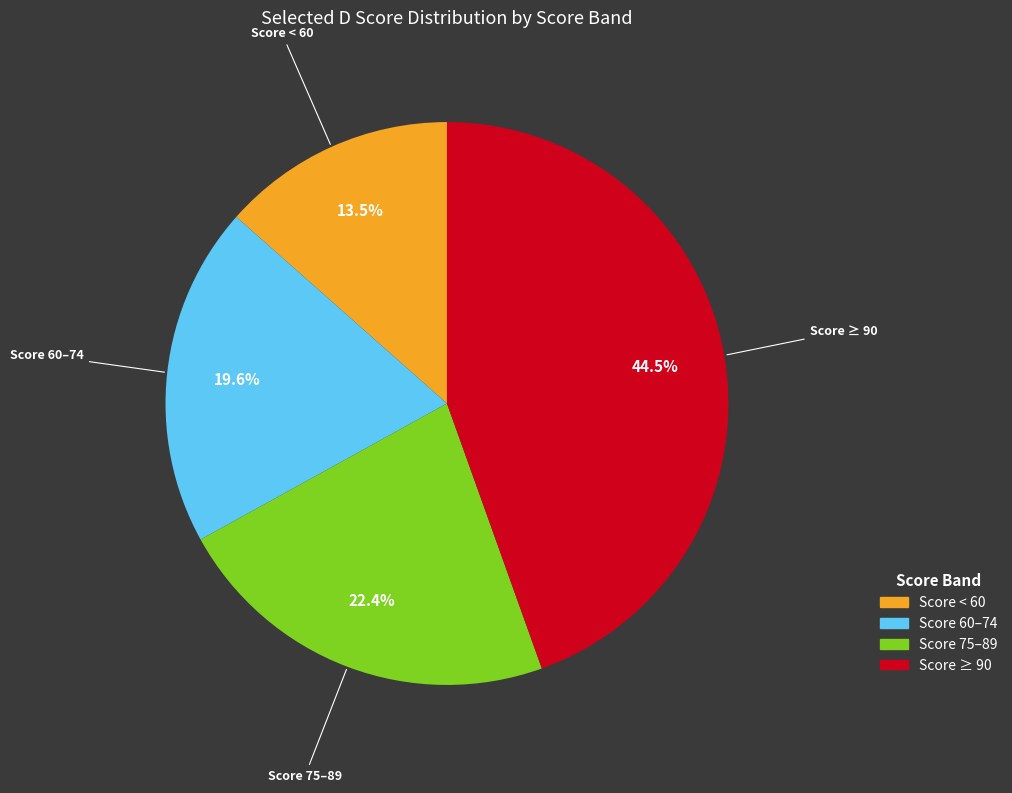

Does any single category account for the majority?

No